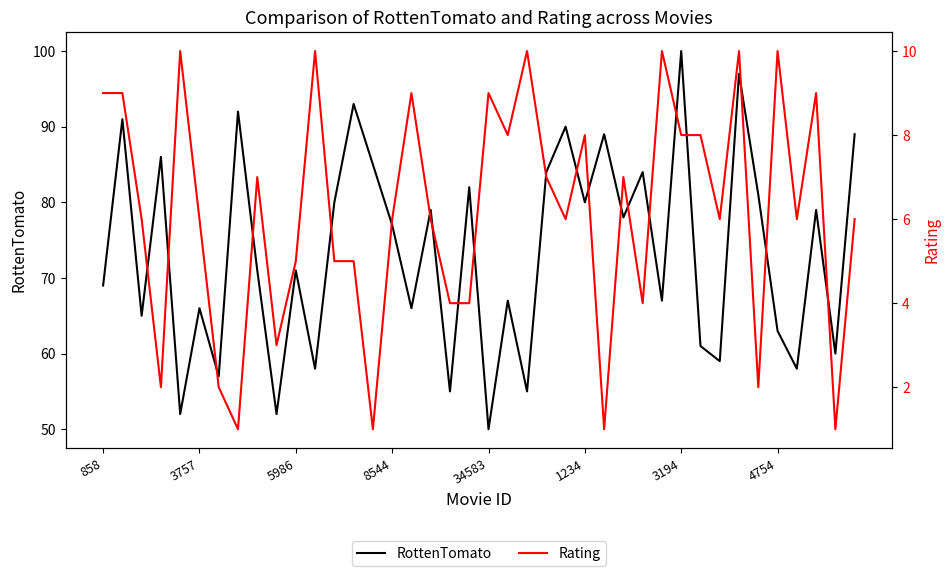

Is it true that RottenTomato equals 146 at 39?

False